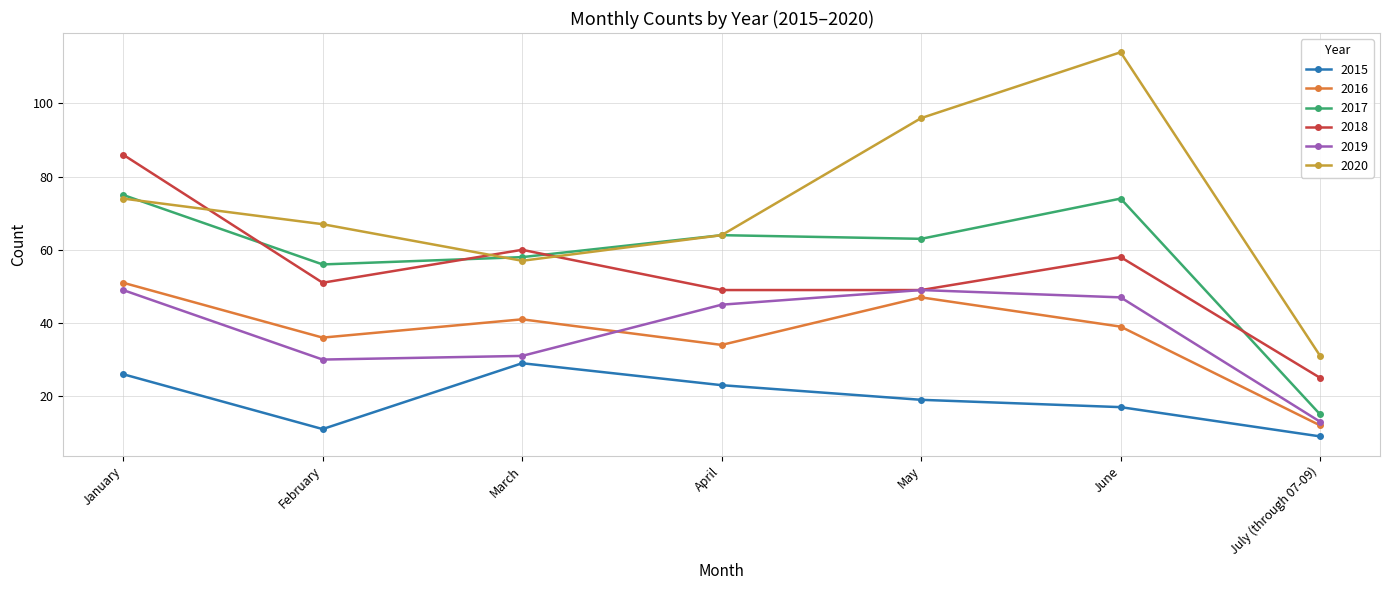

Reading left to right, what are all the values shown in this chart?

2015: January=26	February=11	March=29	April=23	May=19	June=17	July (through 07-09)=9
2016: January=51	February=36	March=41	April=34	May=47	June=39	July (through 07-09)=12
2017: January=75	February=56	March=58	April=64	May=63	June=74	July (through 07-09)=15
2018: January=86	February=51	March=60	April=49	May=49	June=58	July (through 07-09)=25
2019: January=49	February=30	March=31	April=45	May=49	June=47	July (through 07-09)=13
2020: January=74	February=67	March=57	April=64	May=96	June=114	July (through 07-09)=31